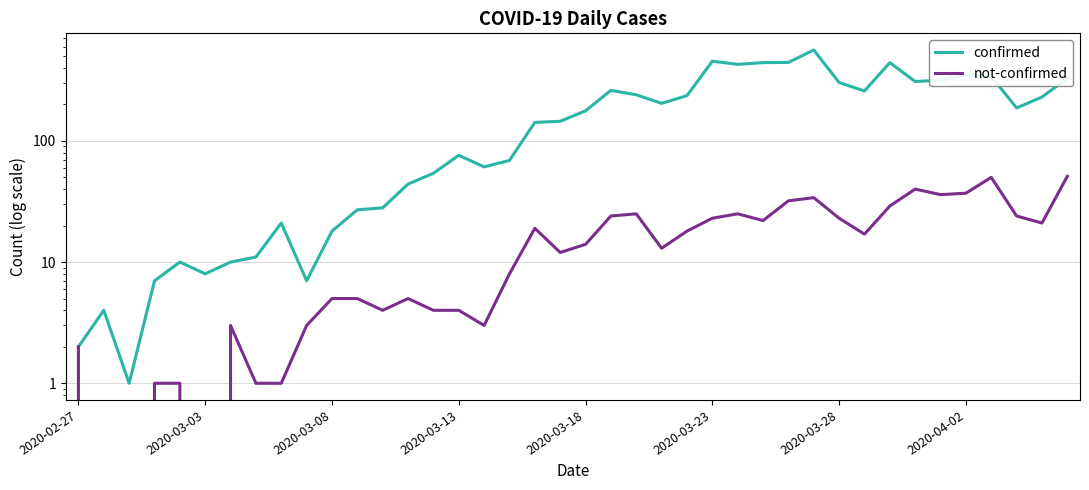

Between 9 and 29, which series saw the biggest shift?

confirmed